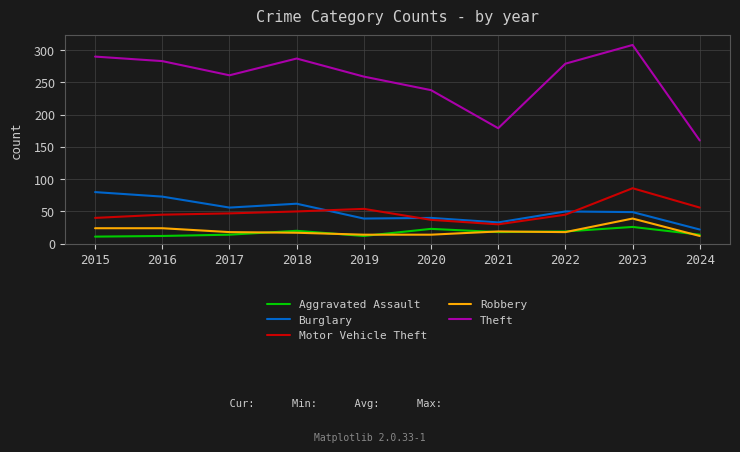

What is the approximate value of Motor Vehicle Theft at 2022?

45